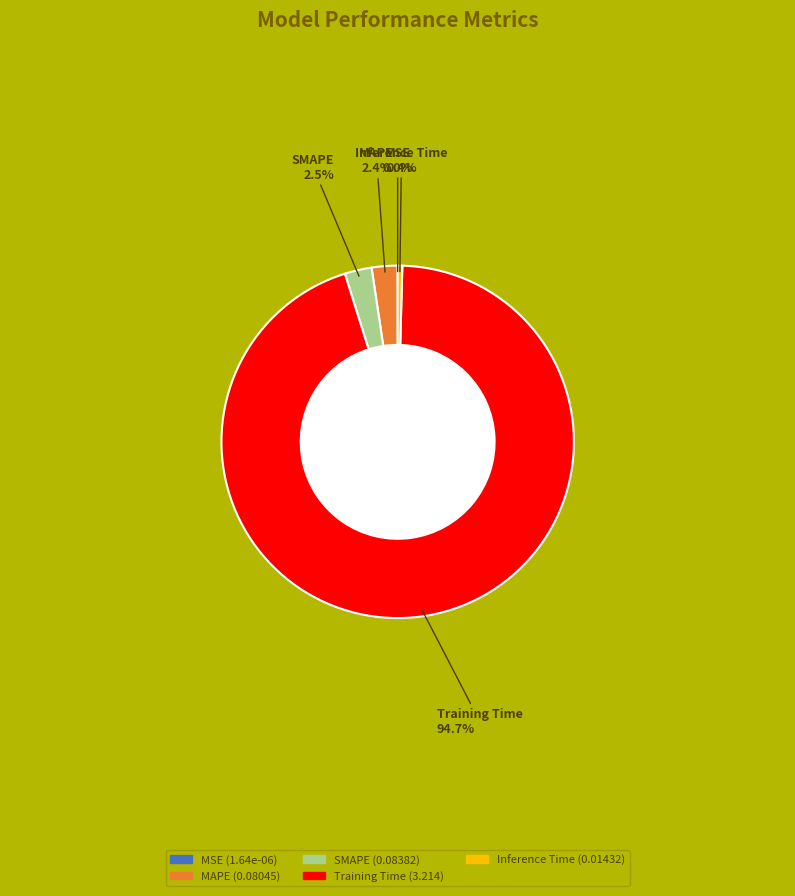

Which slice is the largest?

Training Time